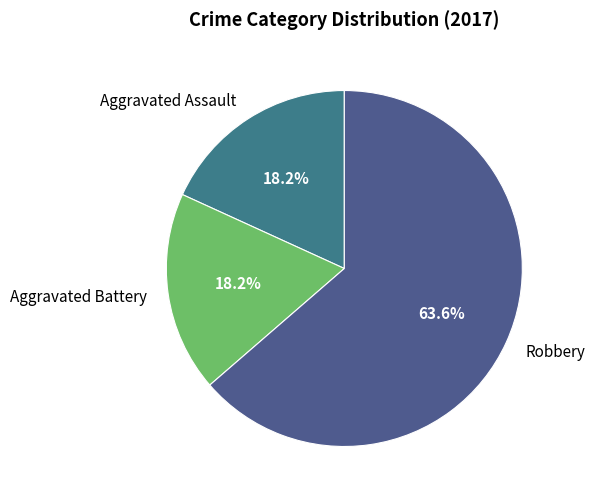

Between Aggravated Battery and Robbery, which is larger?

Robbery